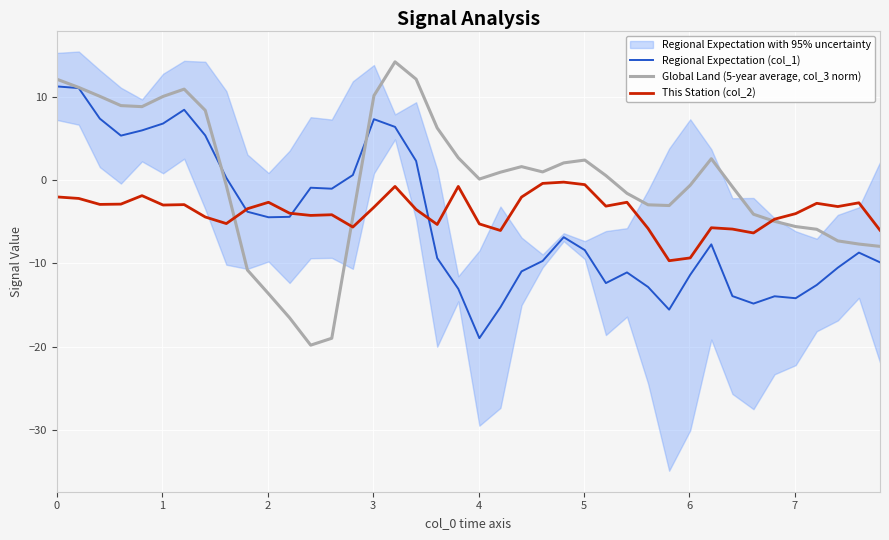

What is the lowest value of the Global Land (5-year average, col_3 norm) series?

-19.8